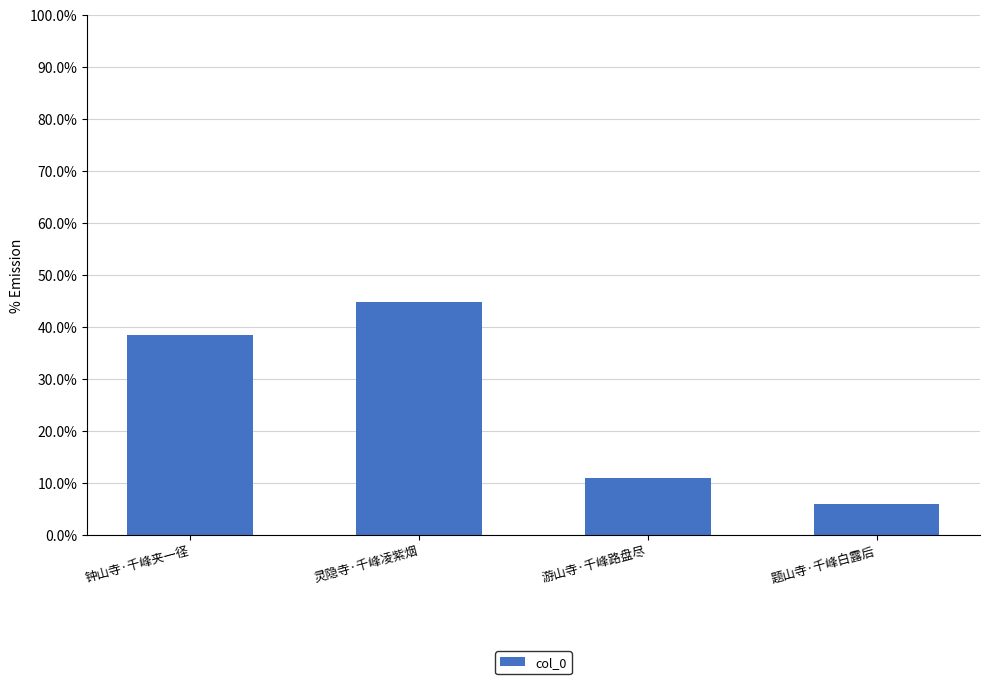

What is the difference between the values at 题山寺·千峰白露后 and 灵隐寺·千峰凌紫烟?

38.8